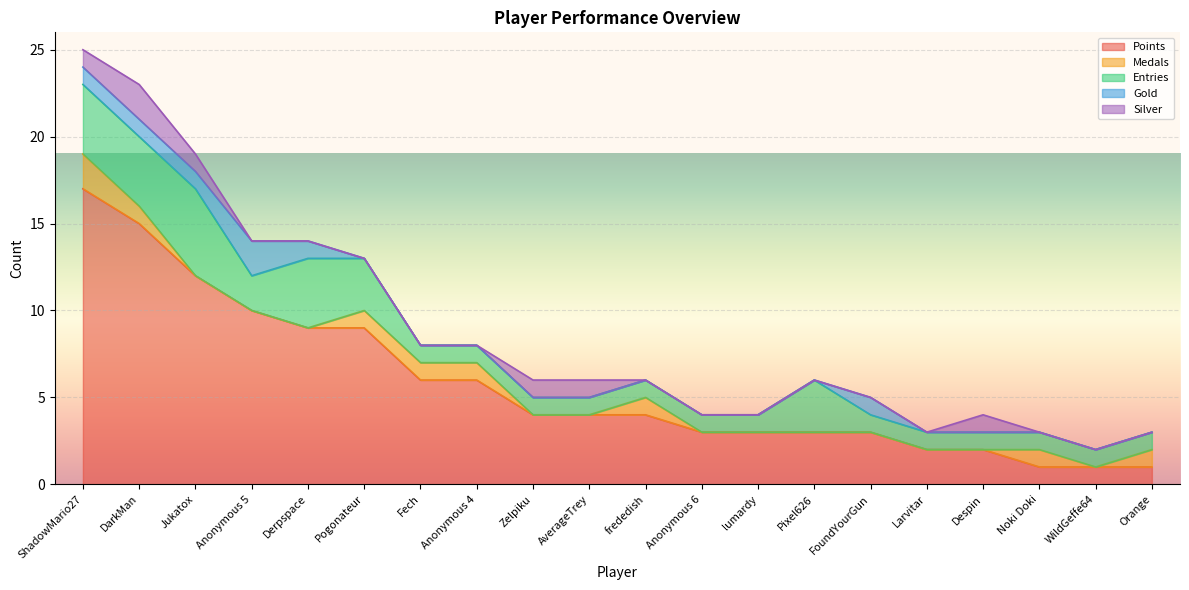

What position from the left is lumardy?

13